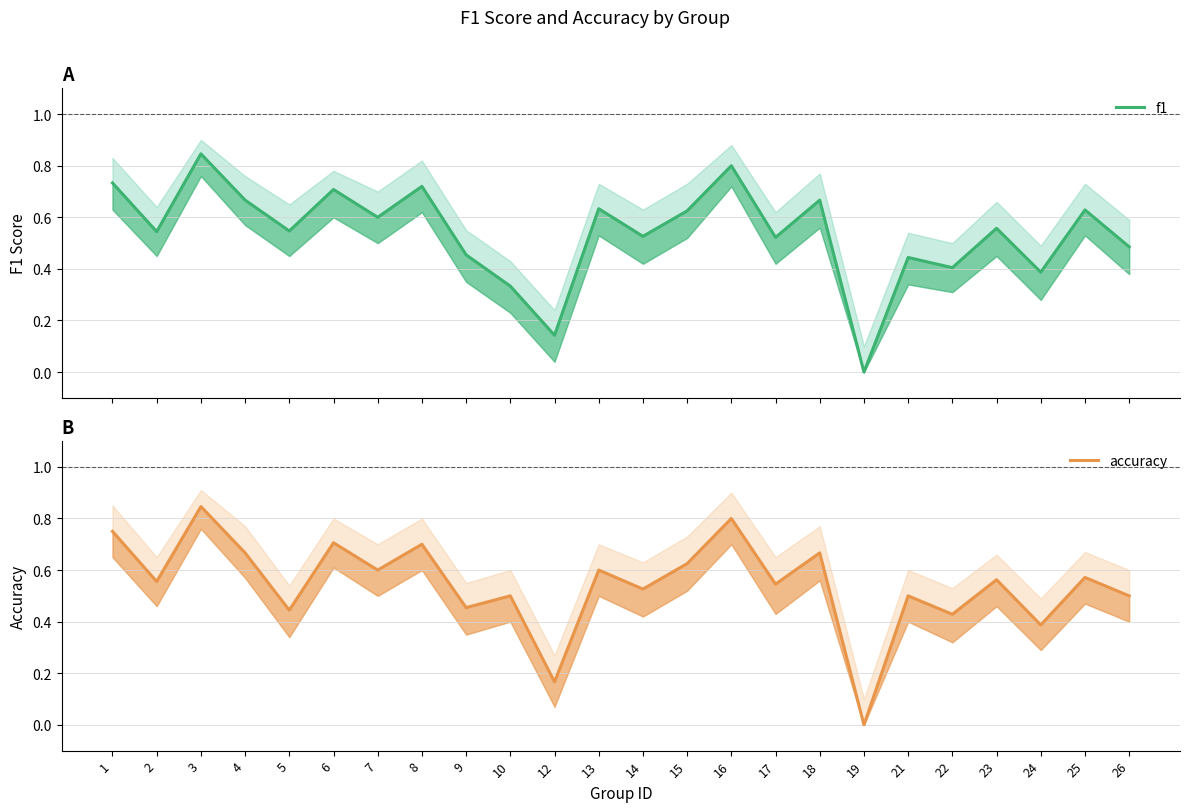

The value of accuracy at 1 is 0.8. True or false?

True